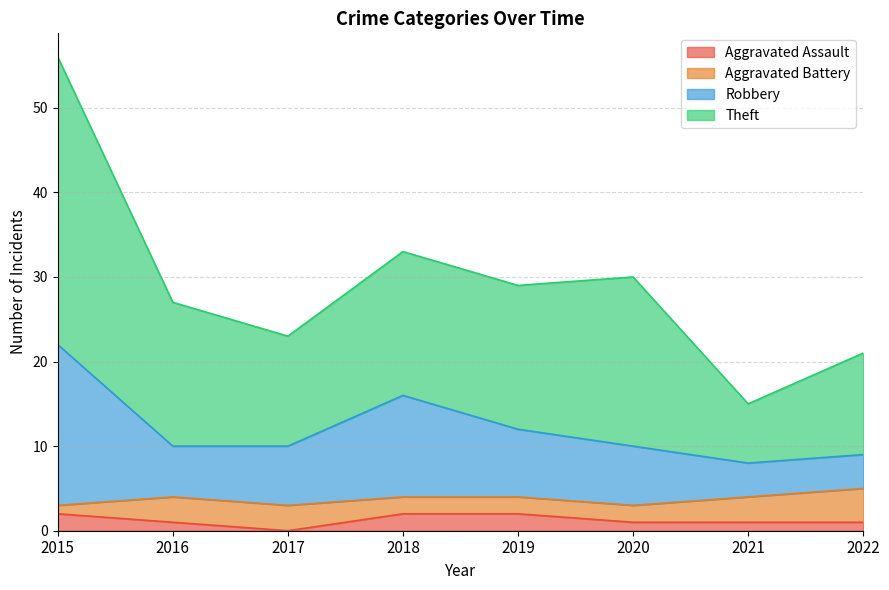

How many Aggravated Assault values are between 1 and 2?

7